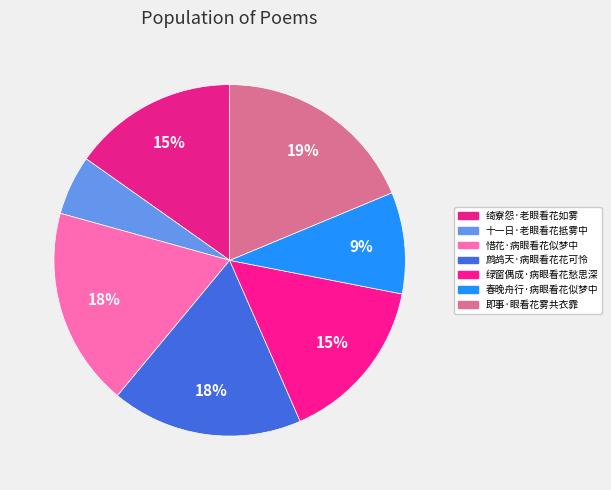

Rank the categories by value from highest to lowest.

即事·眼看花雾共衣霏, 惜花·病眼看花似梦中, 鹧鸪天·病眼看花花可怜, 绿窗偶成·病眼看花愁思深, 绮寮怨·老眼看花如雾, 春晚舟行·病眼看花似梦中, 十一日·老眼看花抵雾中